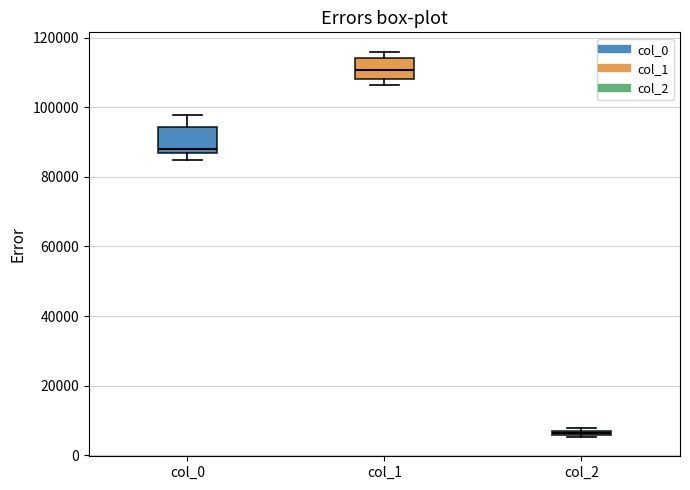

Which box's median line is the lowest?

col_2